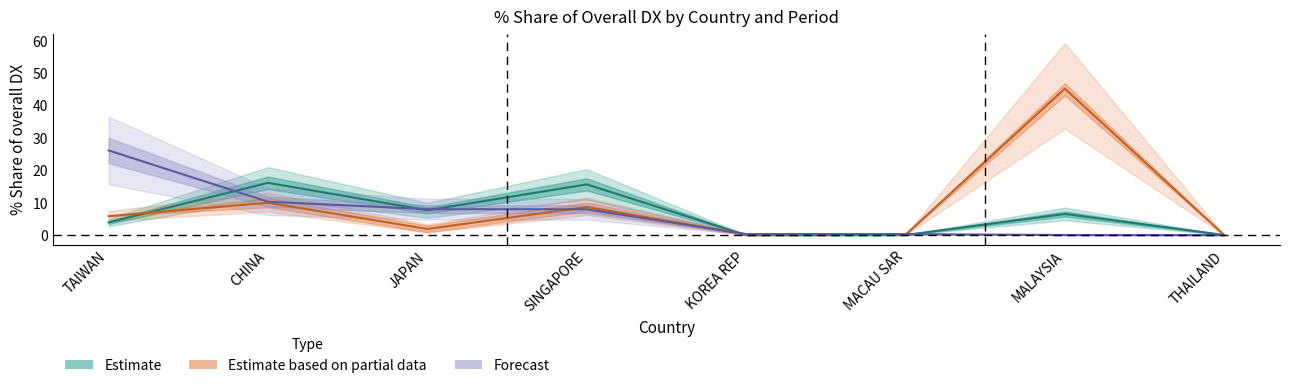

What is the value of the 201808_% Share of overall DX point at the 5th from the left?

0.2